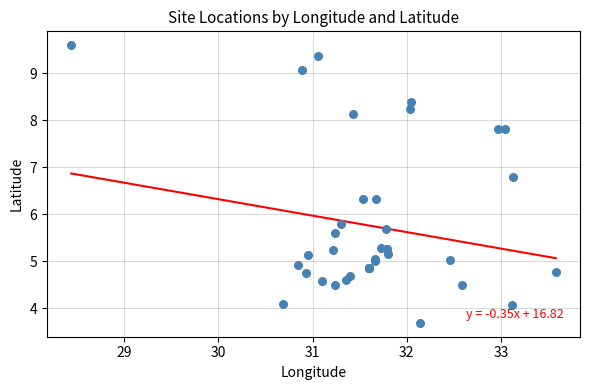

What Y value in the scatter plot is closest to 6?

5.8